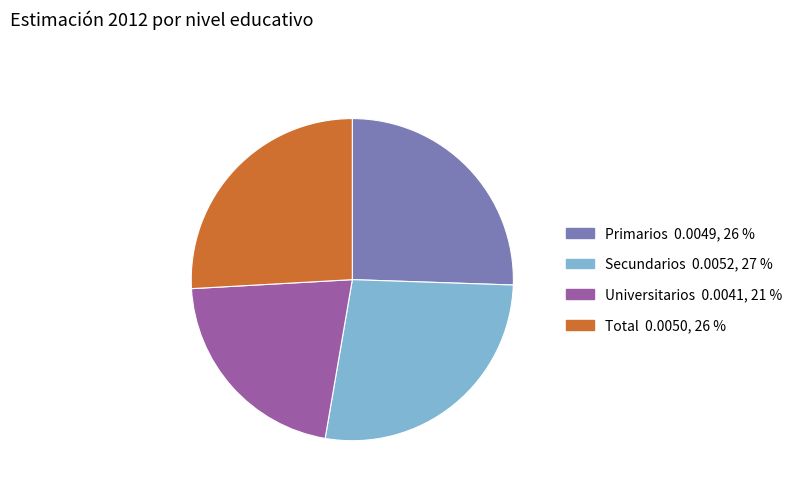

Between Secundarios and Universitarios, which is larger?

Secundarios